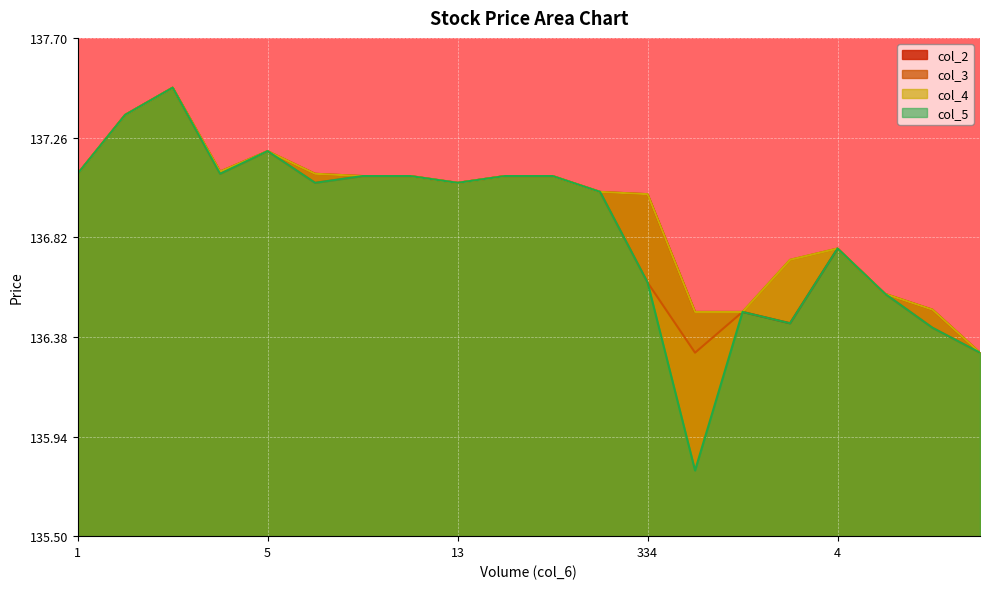

Count the number of data series in this chart.

4